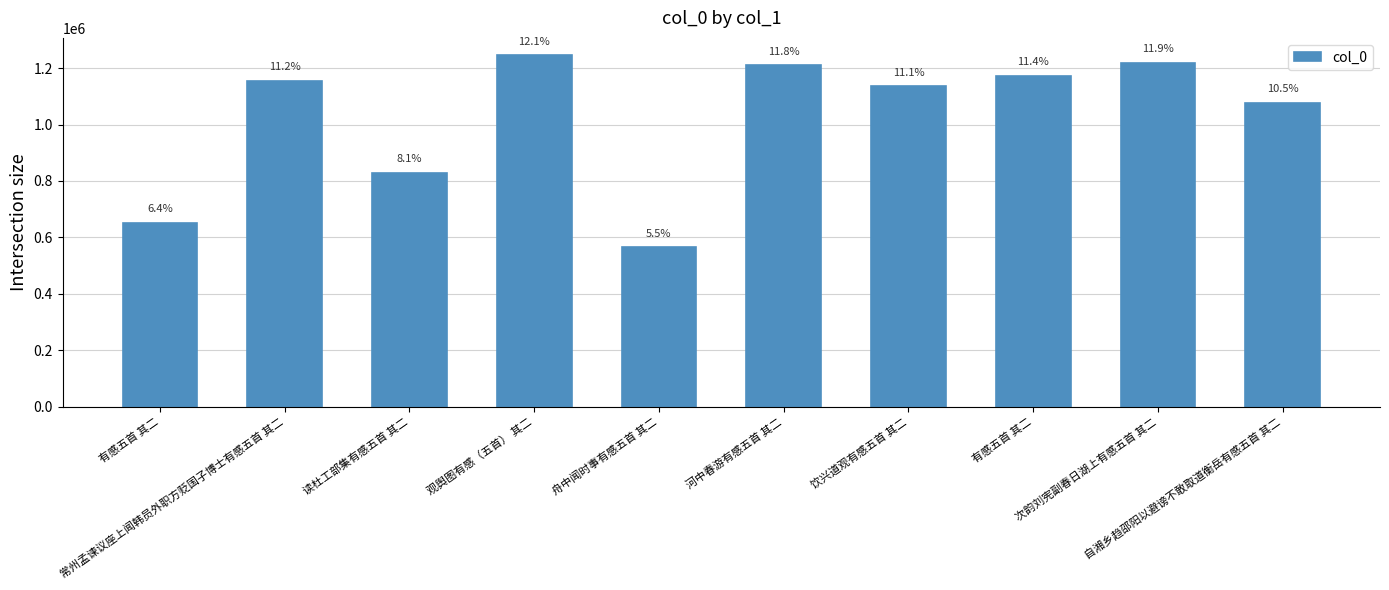

Does the chart contain any negative values?

No